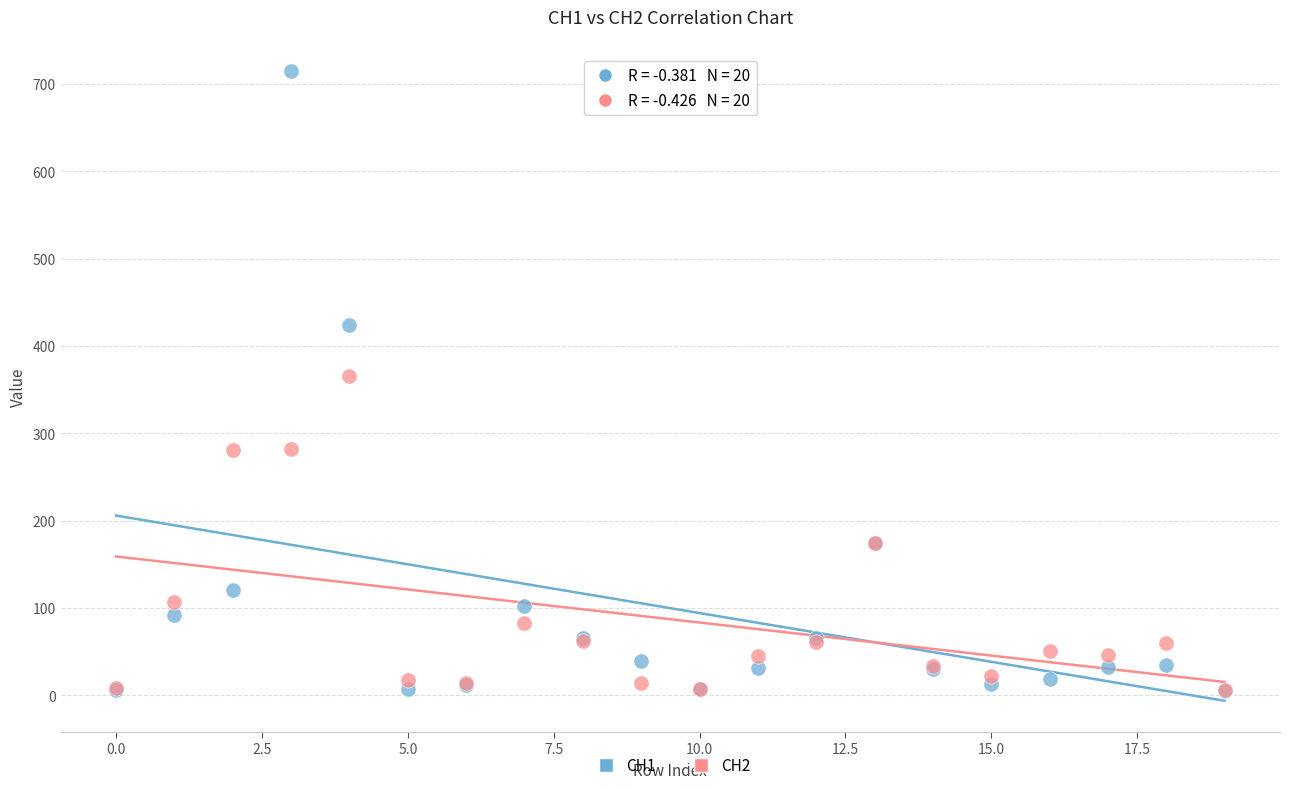

Which series reaches the maximum Y coordinate?

CH1